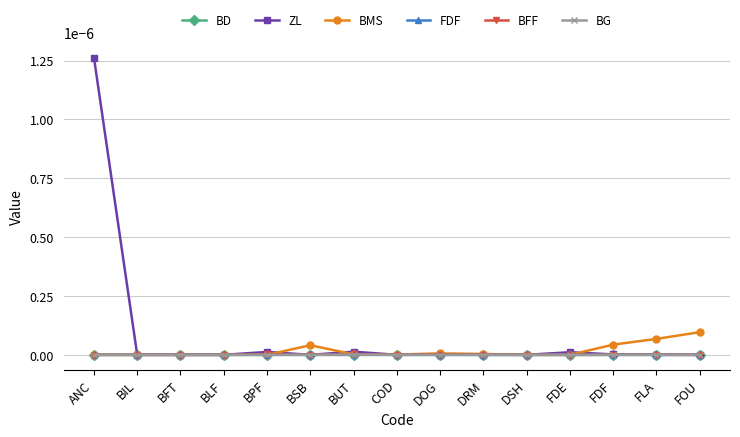

Rank the series at BIL from lowest to highest value.

BD, ZL, BMS, FDF, BFF, BG